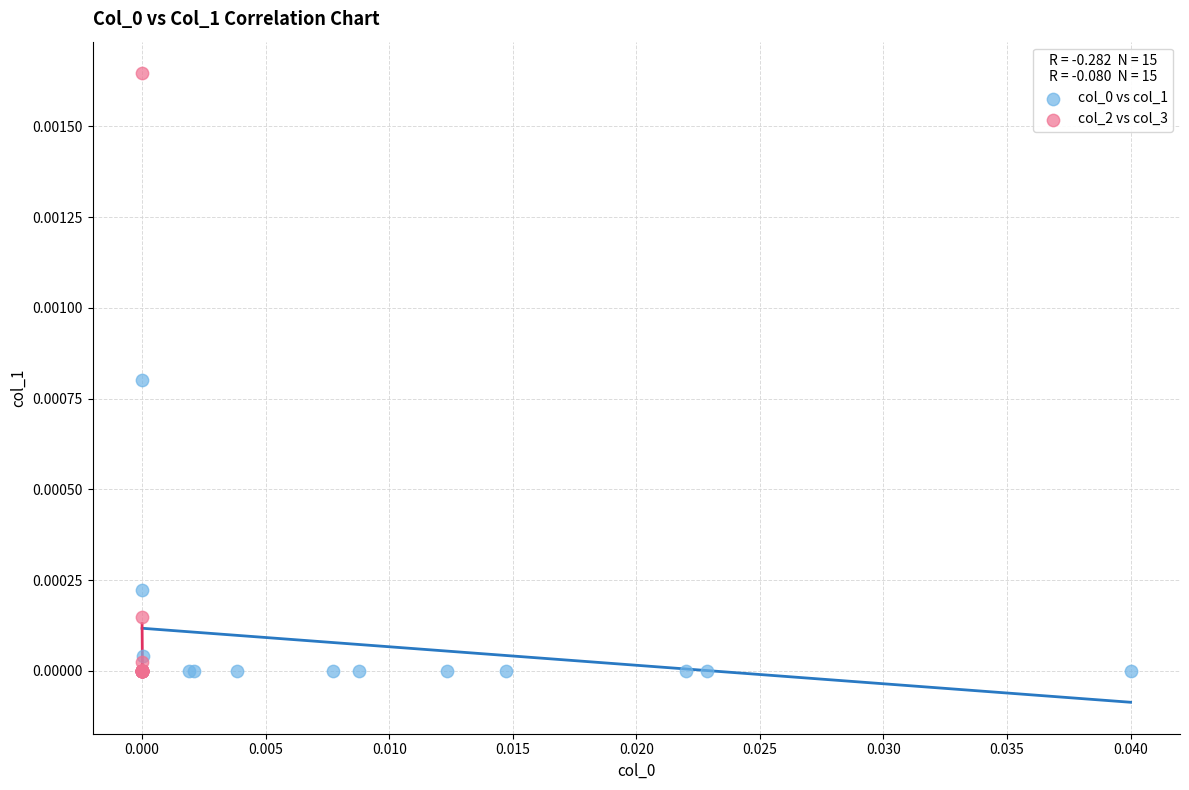

Which series has the widest spread of Y values?

col_2 vs col_3